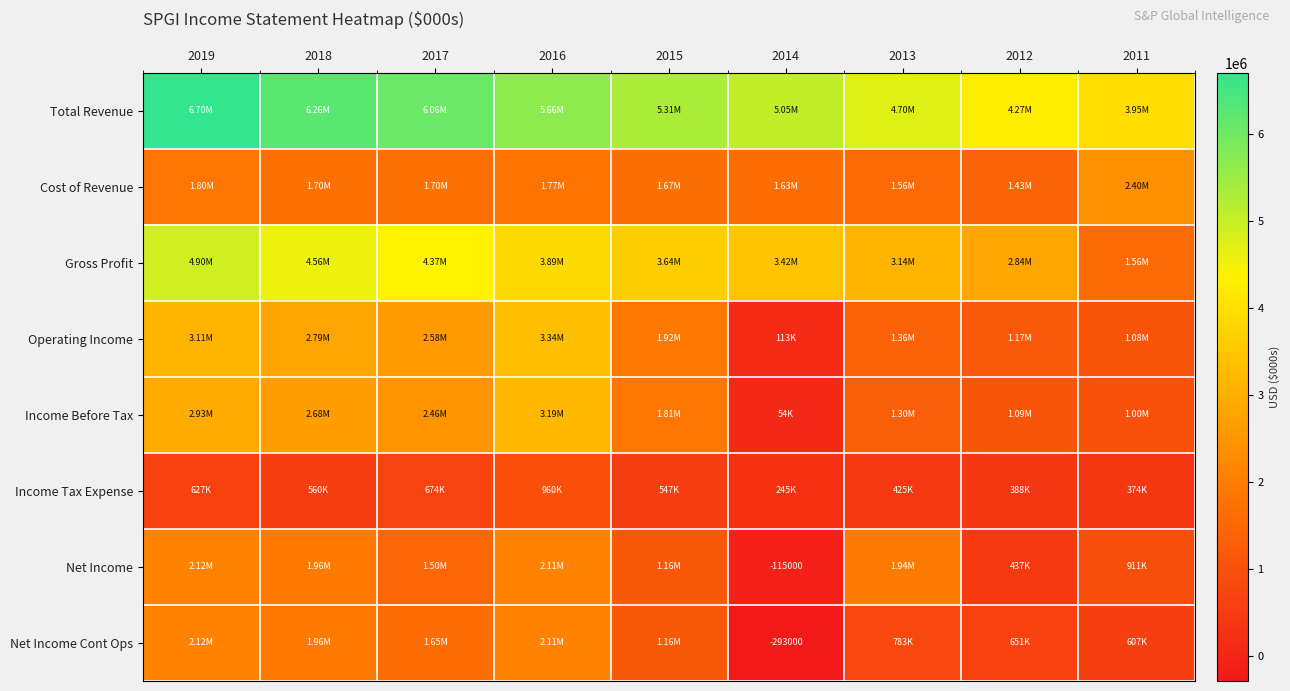

What is the difference between the second highest and minimum values in the Operating Income series?

3000000